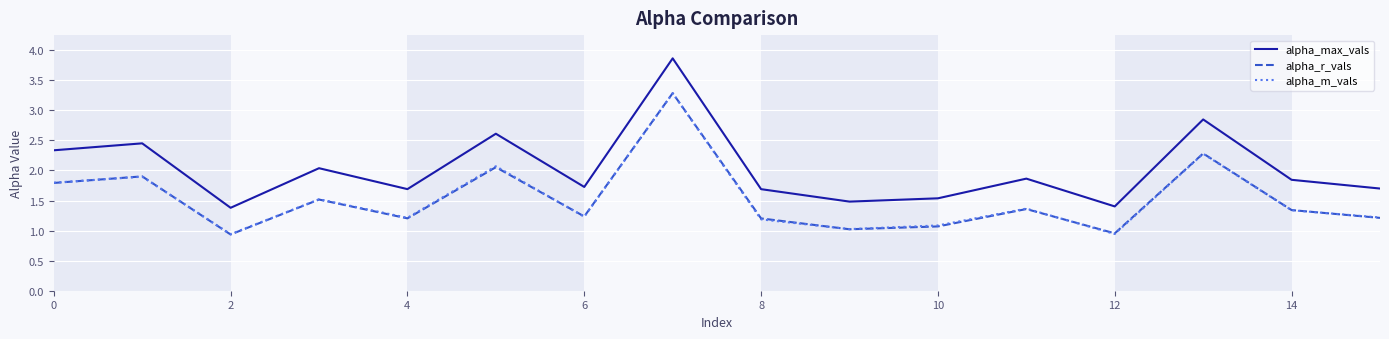

Which series has the widest spread of values?

alpha_max_vals